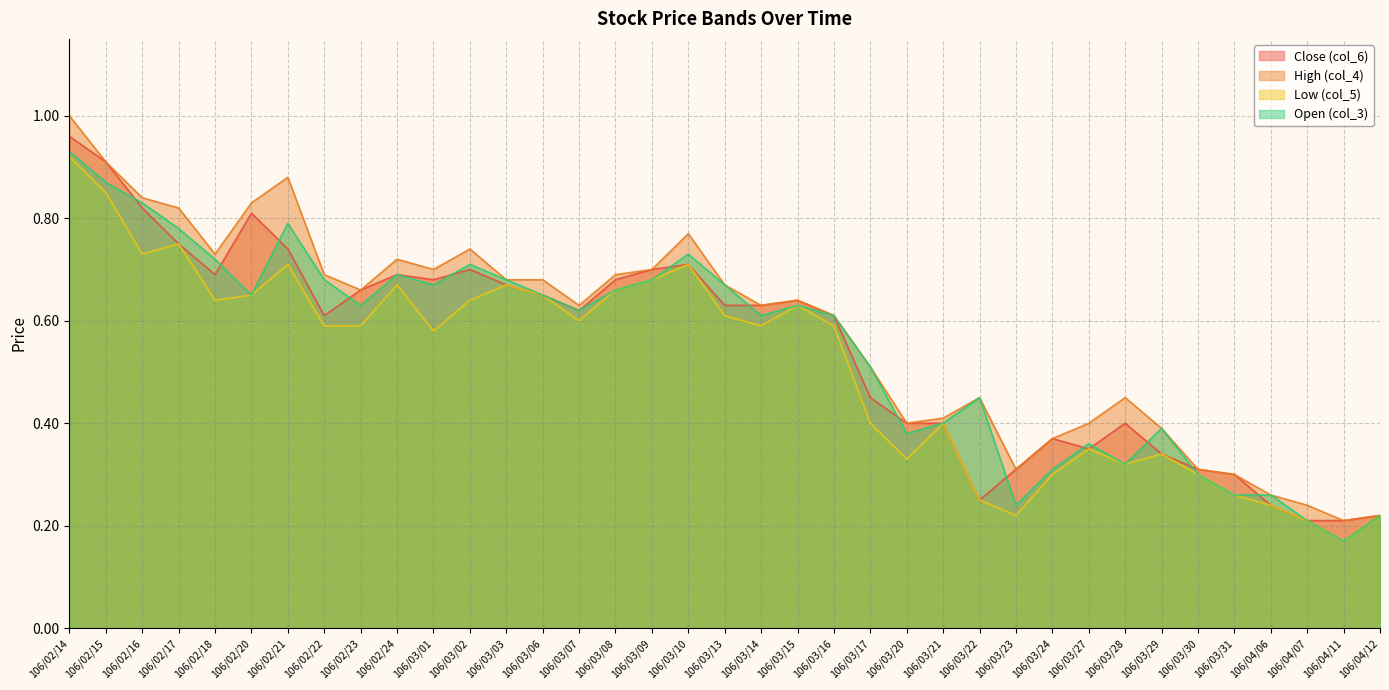

Between 106/03/02 and 106/02/23, which is larger?

106/03/02